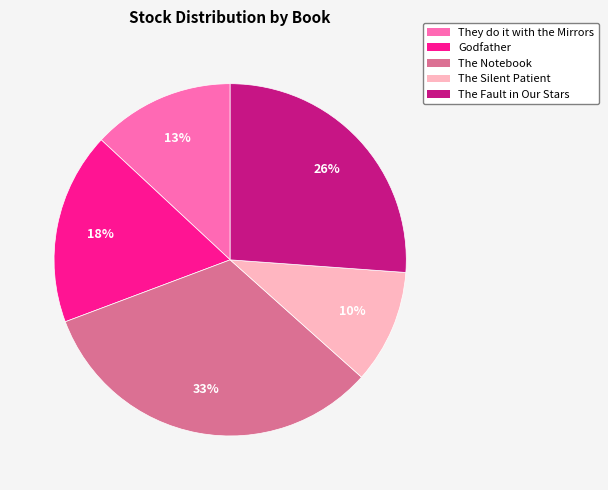

True or false: The Notebook accounts for 46% of the total.

False